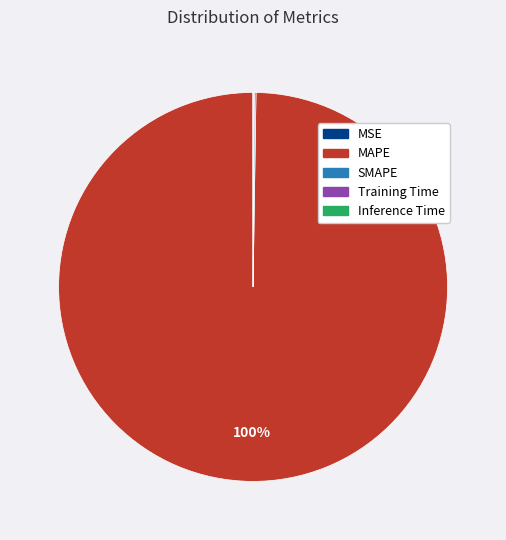

Does any single category account for the majority?

Yes